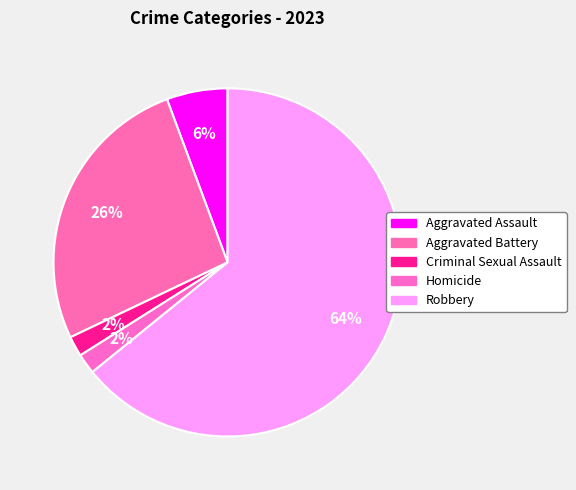

True or false: Aggravated Assault accounts for 6% of the total.

True